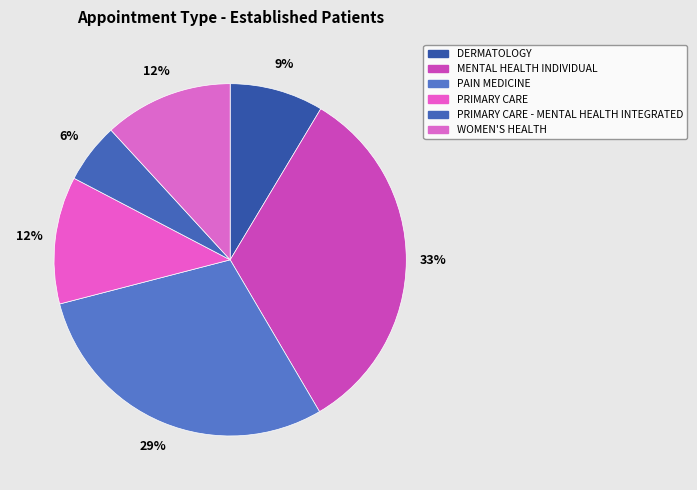

What is the smallest slice in the pie chart?

PRIMARY CARE - MENTAL HEALTH INTEGRATED